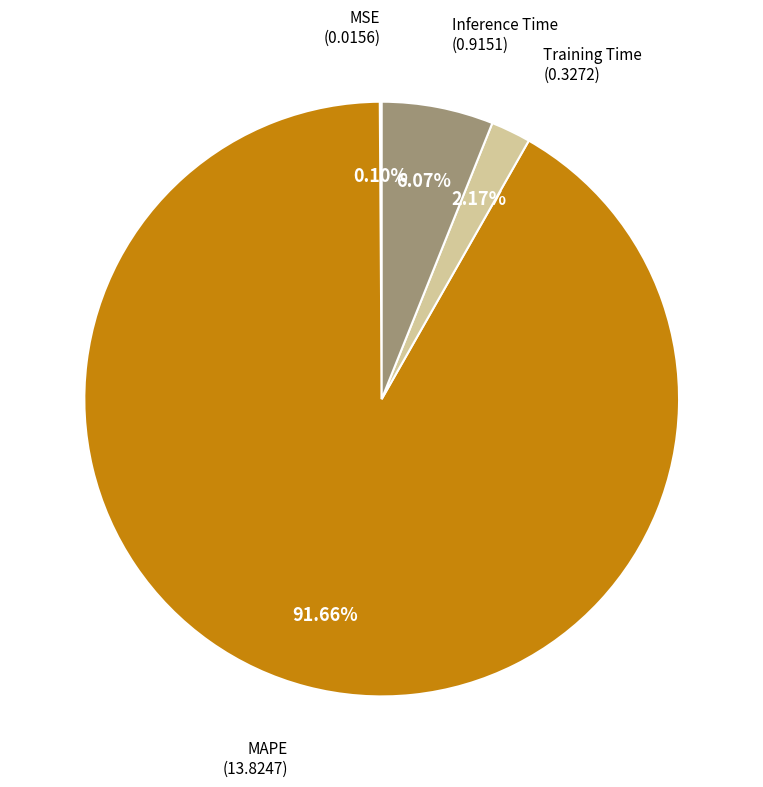

Does any single category account for the majority?

Yes